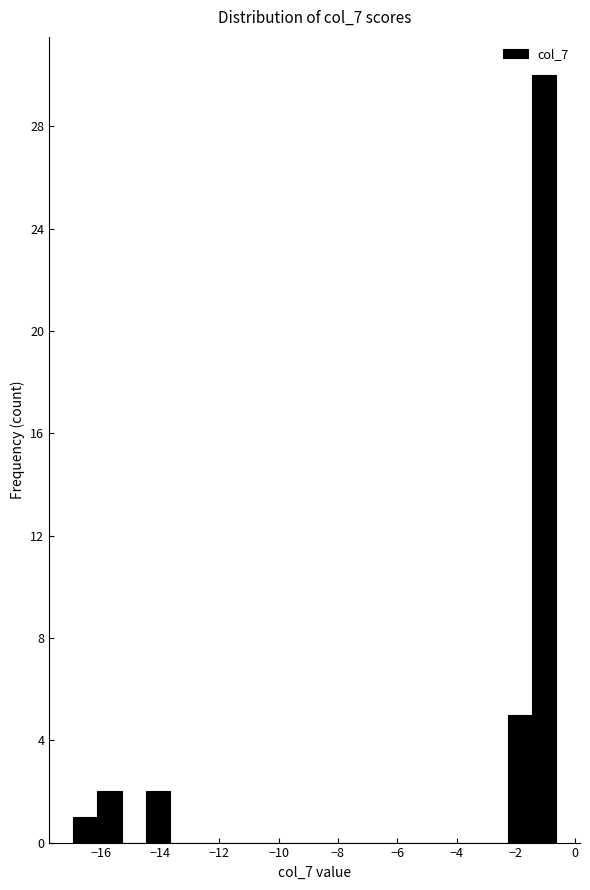

Reading left to right, list every bar in this chart as the range it spans on the x-axis followed by its height. Neither the bar edges nor the heights are printed on the chart, so give them approximately, as read against the axes.

-17.0 to -16.2: 1
-16.2 to -15.2: 2
-15.2 to -14.4: 0
-14.4 to -13.6: 2
-13.6 to -12.8: 0
-12.8 to -12.0: 0
-12.0 to -11.2: 0
-11.2 to -10.4: 0
-10.4 to -9.6: 0
-9.6 to -8.8: 0
-8.8 to -8.0: 0
-8.0 to -7.2: 0
-7.2 to -6.4: 0
-6.4 to -5.6: 0
-5.6 to -4.8: 0
-4.8 to -4.0: 0
-4.0 to -3.0: 0
-3.0 to -2.2: 0
-2.2 to -1.4: 5
-1.4 to -0.6: 30